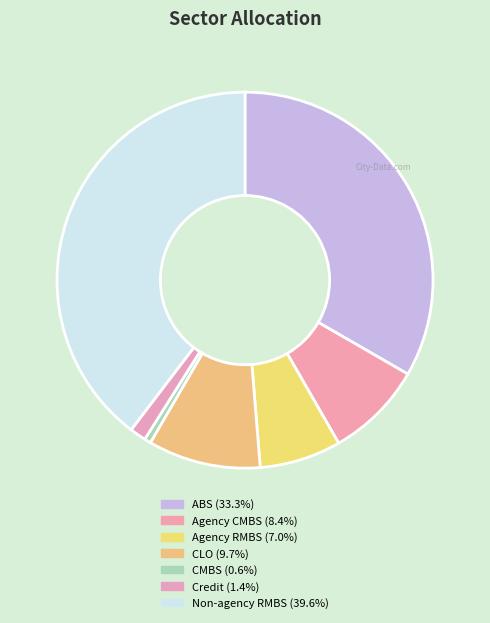

Which category has the smallest portion of the pie?

CMBS